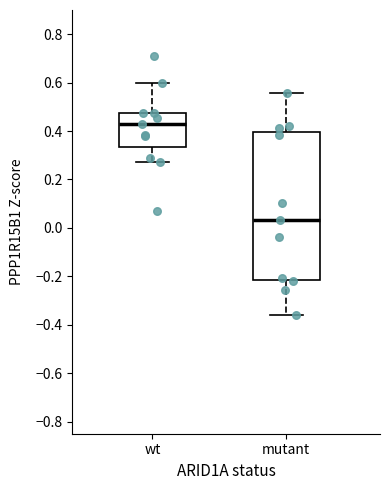

Reading left to right, transcribe this box plot: for each box, give where its median line is, the range the box spans, and where its two whiskers end, as read against the y-axis. The values are not printed on the chart, so give them approximately, as read against the axis.

wt: median 0.44, box 0.34 to 0.48, whiskers 0.28 to 0.60
mutant: median 0.04, box -0.22 to 0.40, whiskers -0.36 to 0.56